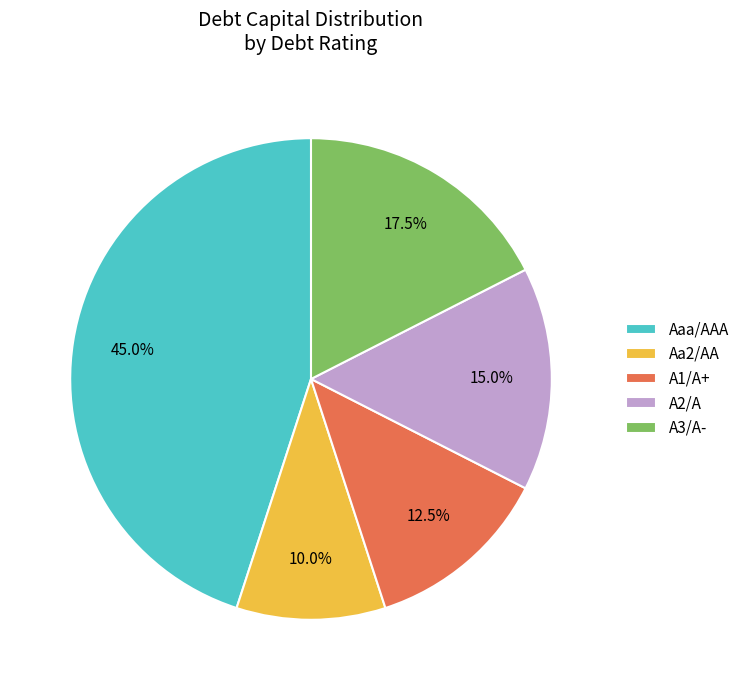

Which category has the biggest portion of the pie?

Aaa/AAA